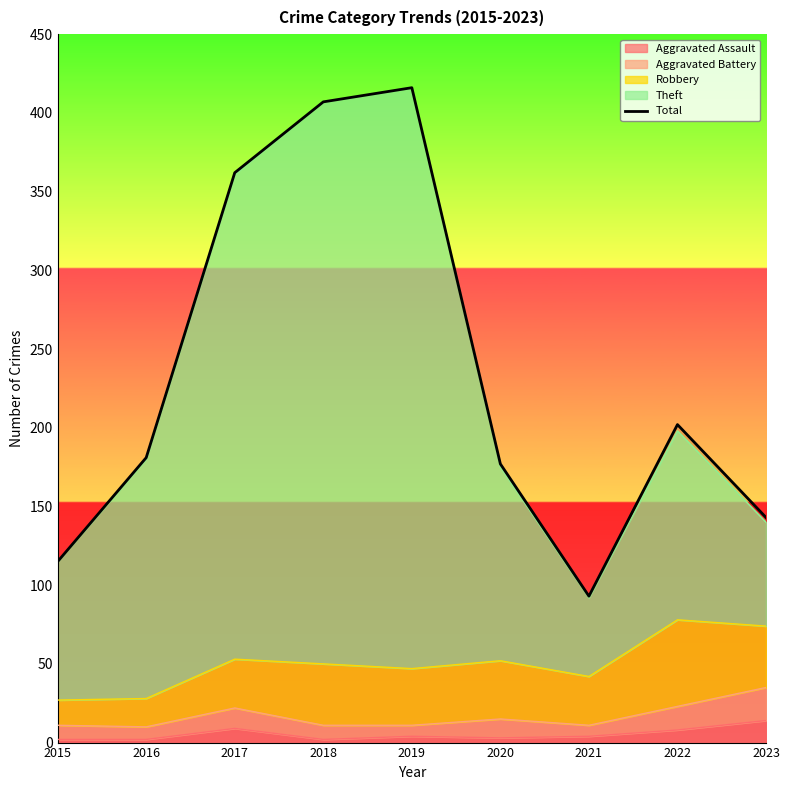

At which category does the chart reach its peak across all series?

2019